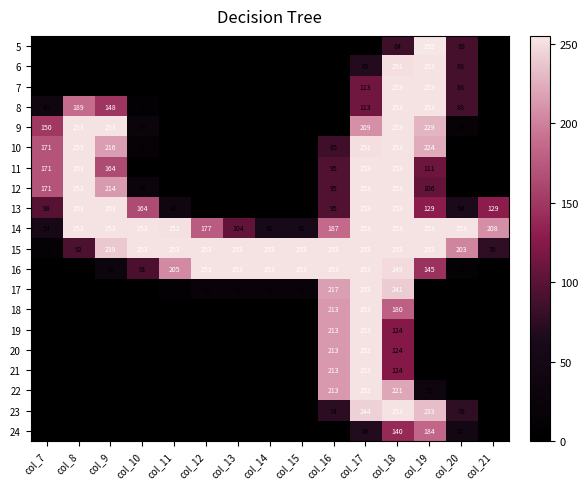

What is the difference between the second highest and minimum values in the 14 series?

199